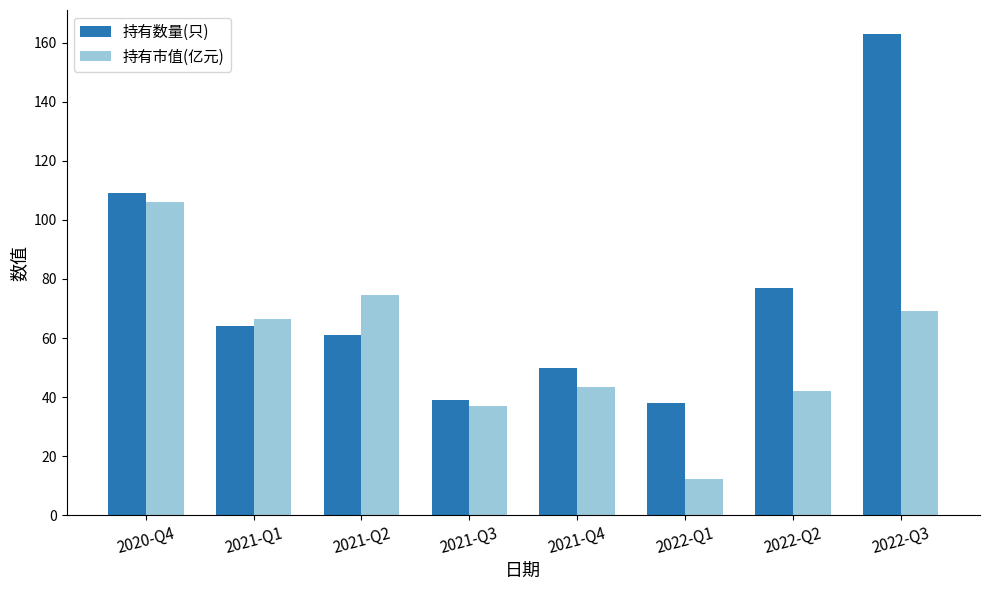

Rank the series by their average value, from lowest to highest.

持有市值(亿元), 持有数量(只)